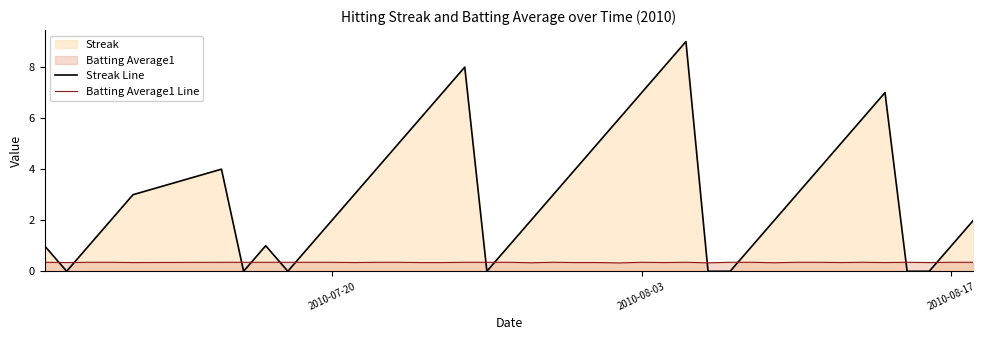

Which series has the largest total across all categories?

Streak Line